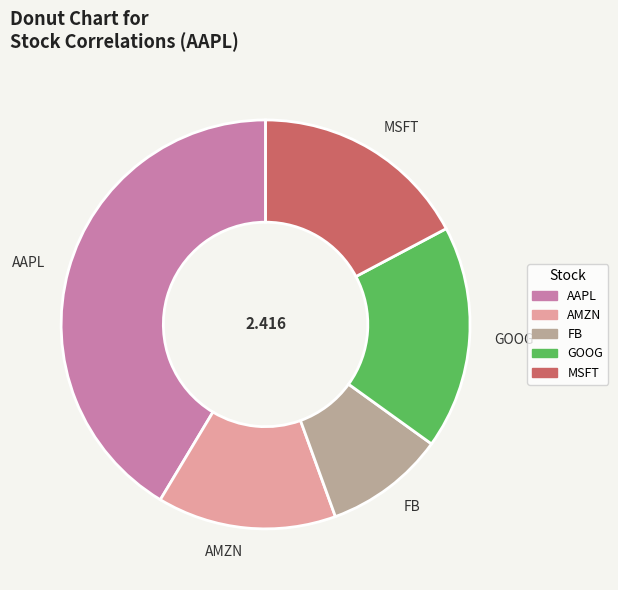

What is the largest slice in the pie chart?

AAPL